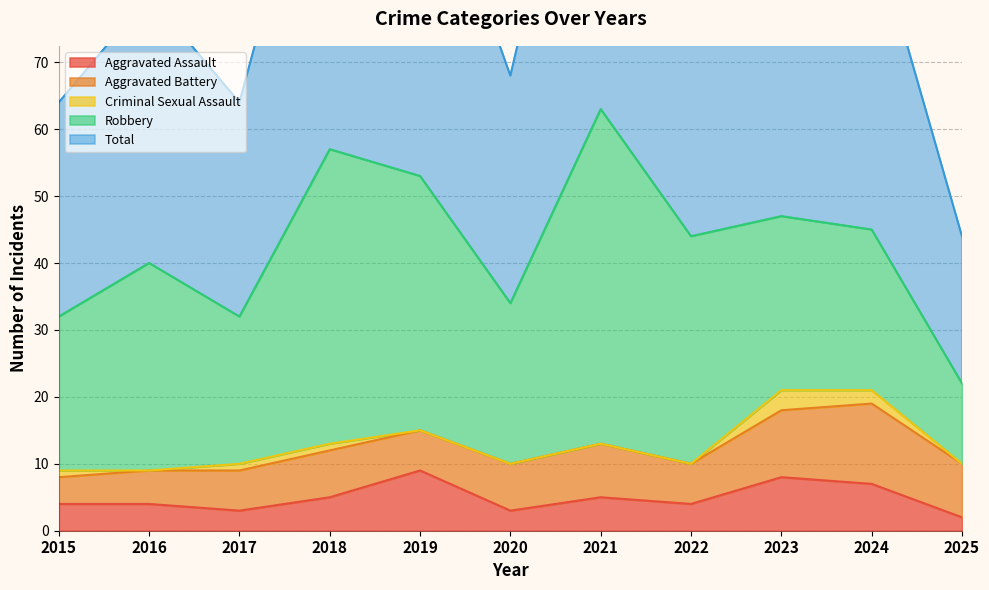

What is the greatest value displayed?

63